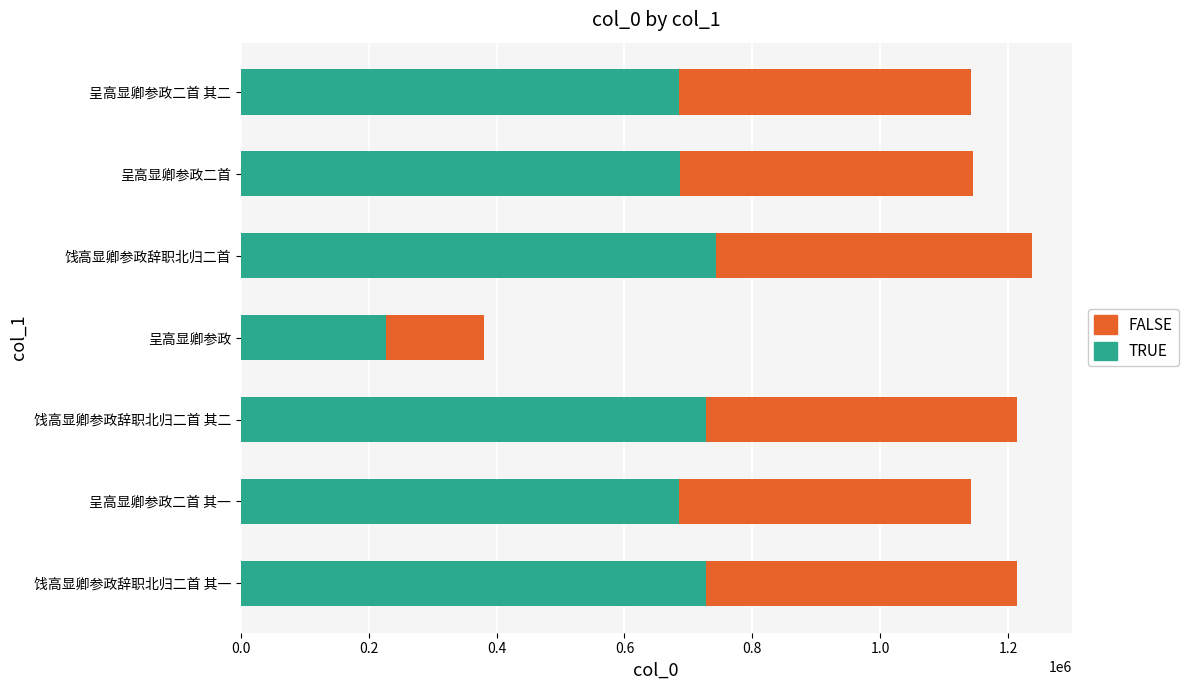

The TRUE series shows 1186936.1 at 呈高显卿参政二首. True or false?

False